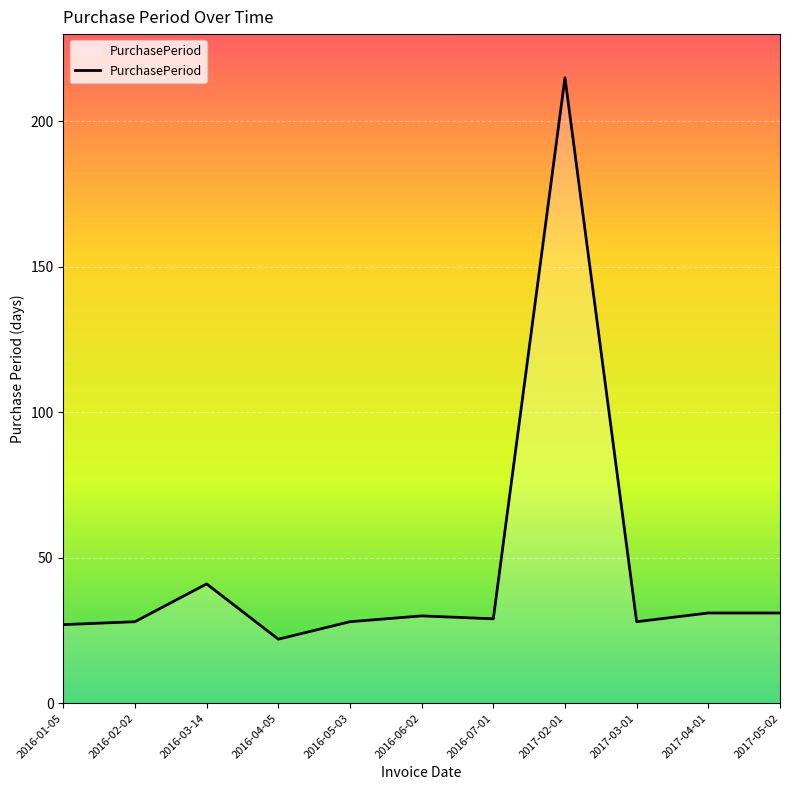

What position from the left is 2017-03-01?

9